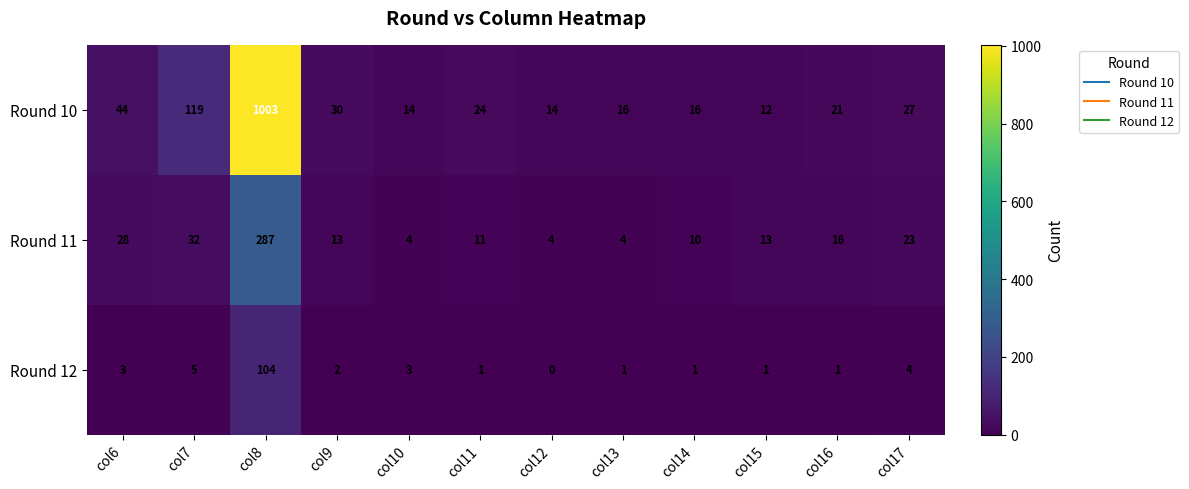

How many positive values does the Round 12 series have?

11